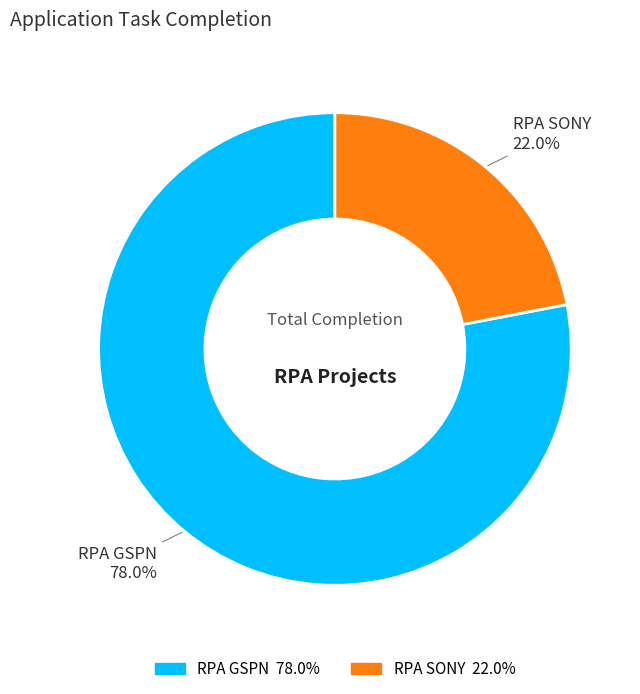

What percentage do RPA GSPN and RPA SONY together represent?

100.0%